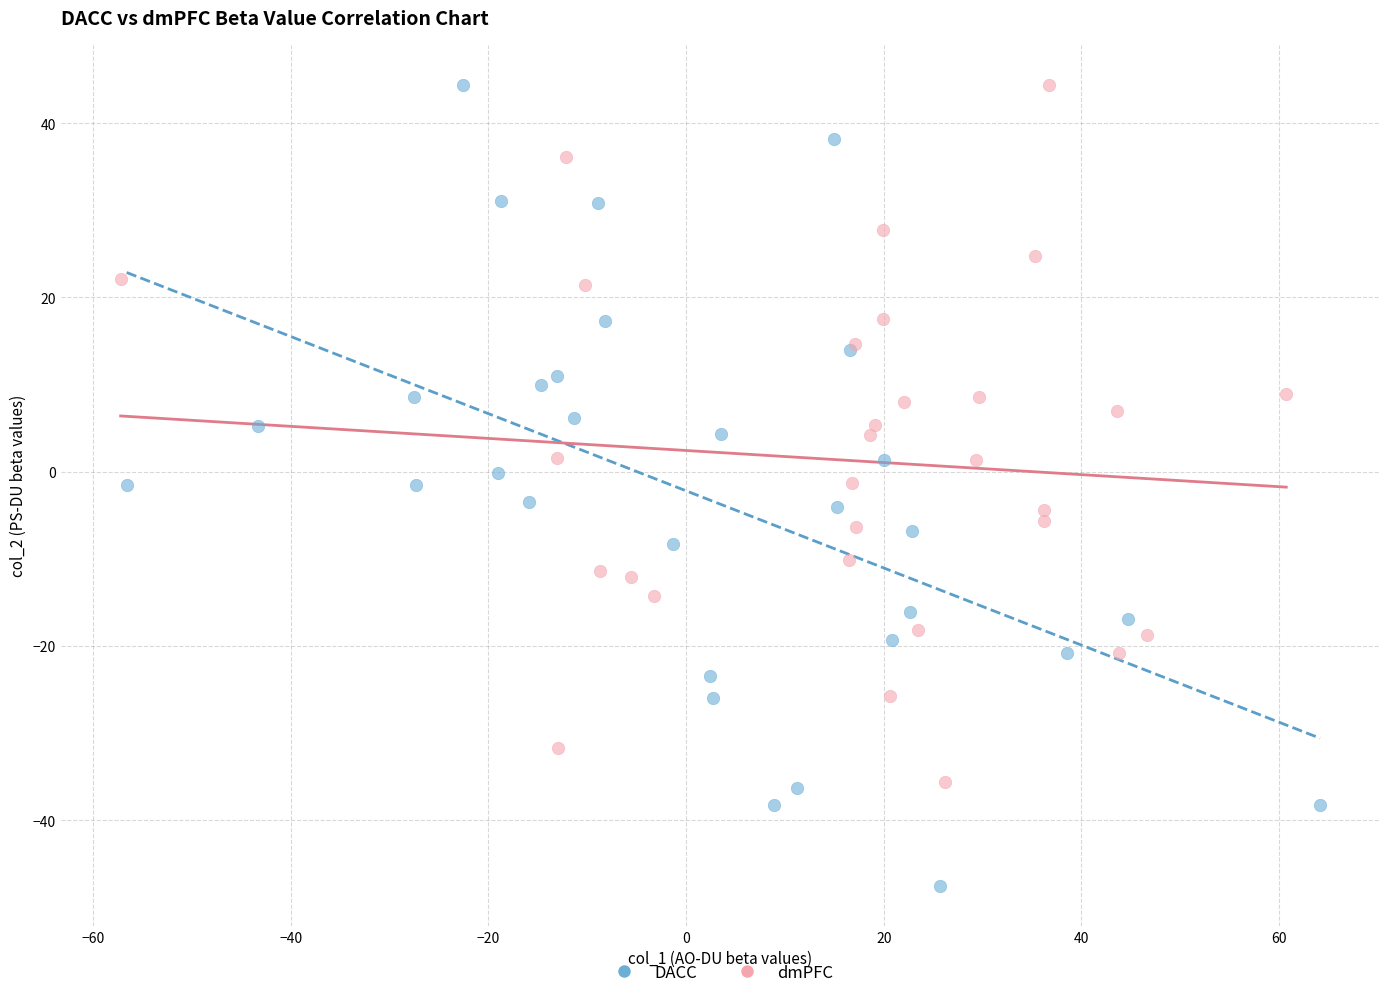

What are all the series names shown in the legend?

DACC, dmPFC